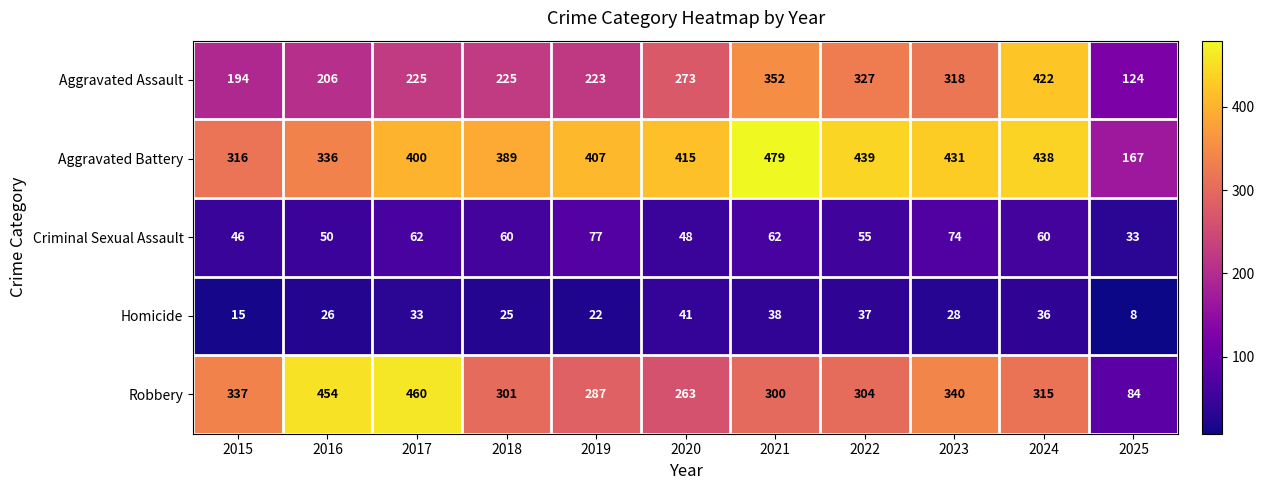

What is the lowest value of the Aggravated Battery series?

167